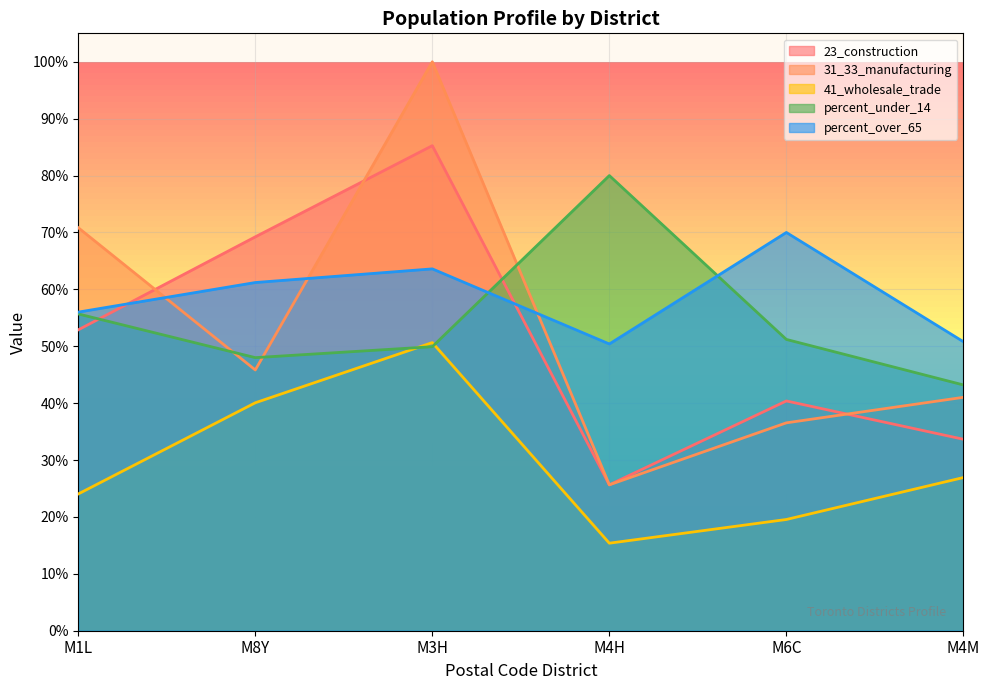

What is the difference between the 31_33_manufacturing values at M6C and M1L?

0.3